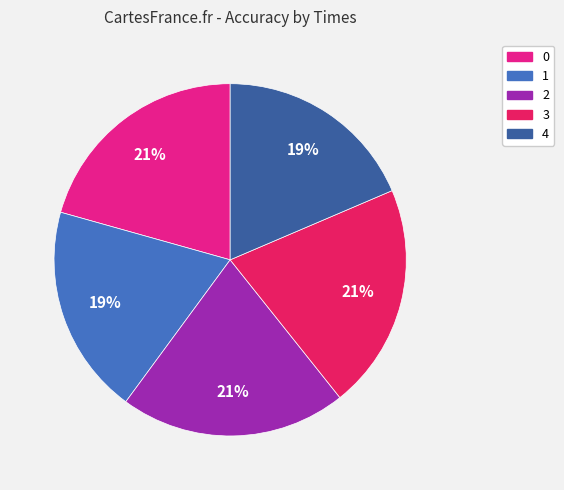

Is 4 the majority of the pie?

No